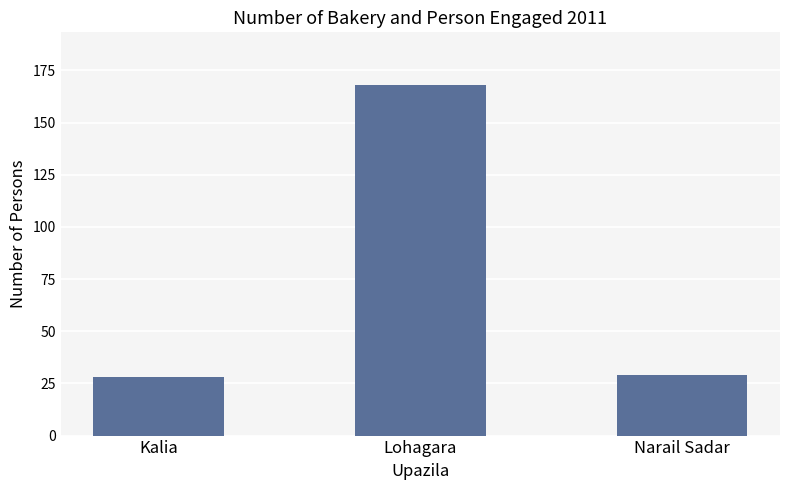

What is the label of the 3rd bar from the left?

Narail Sadar